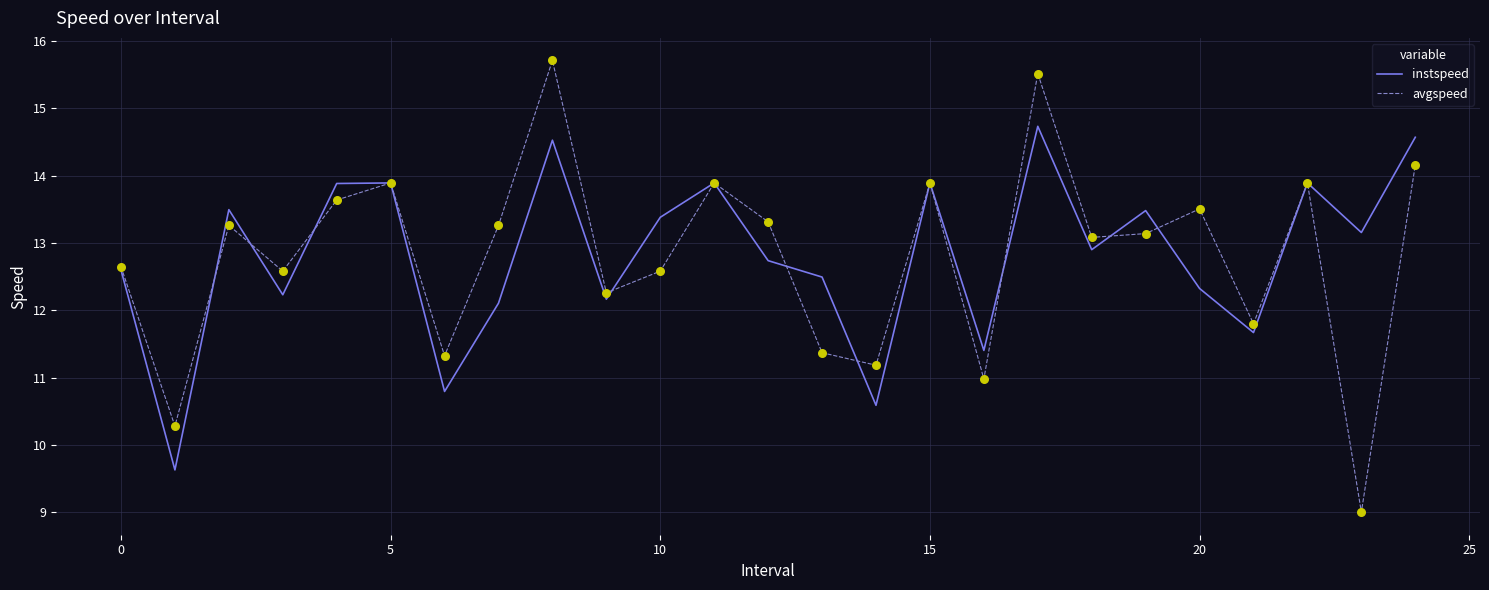

Which series has the largest range (max minus min)?

avgspeed